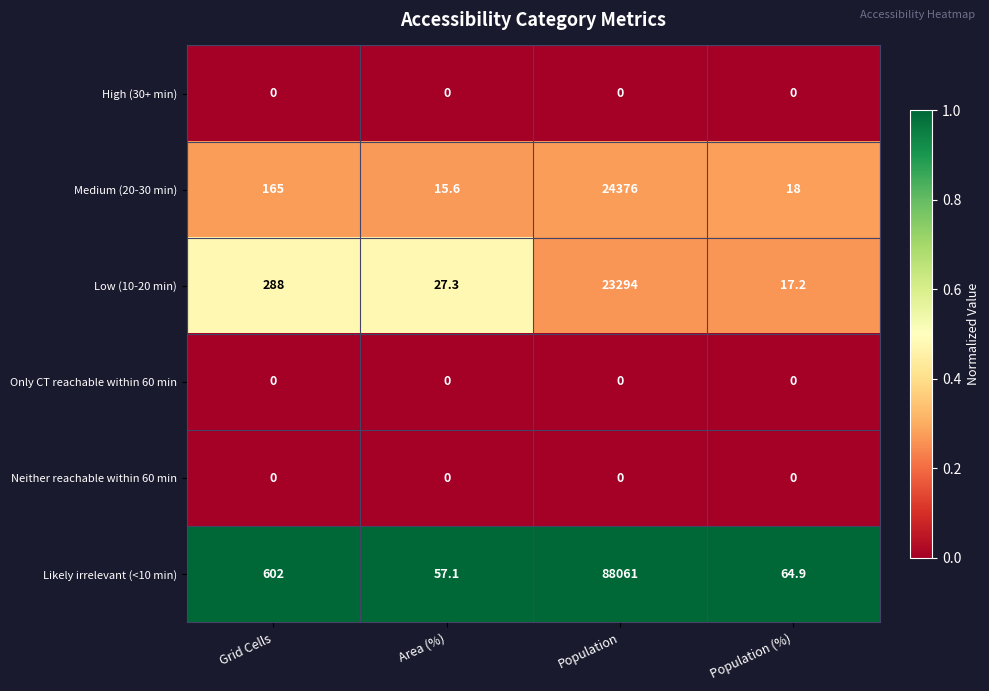

List the labels in order of Medium (20-30 min) value, smallest first.

Area (%), Population (%), Grid Cells, Population